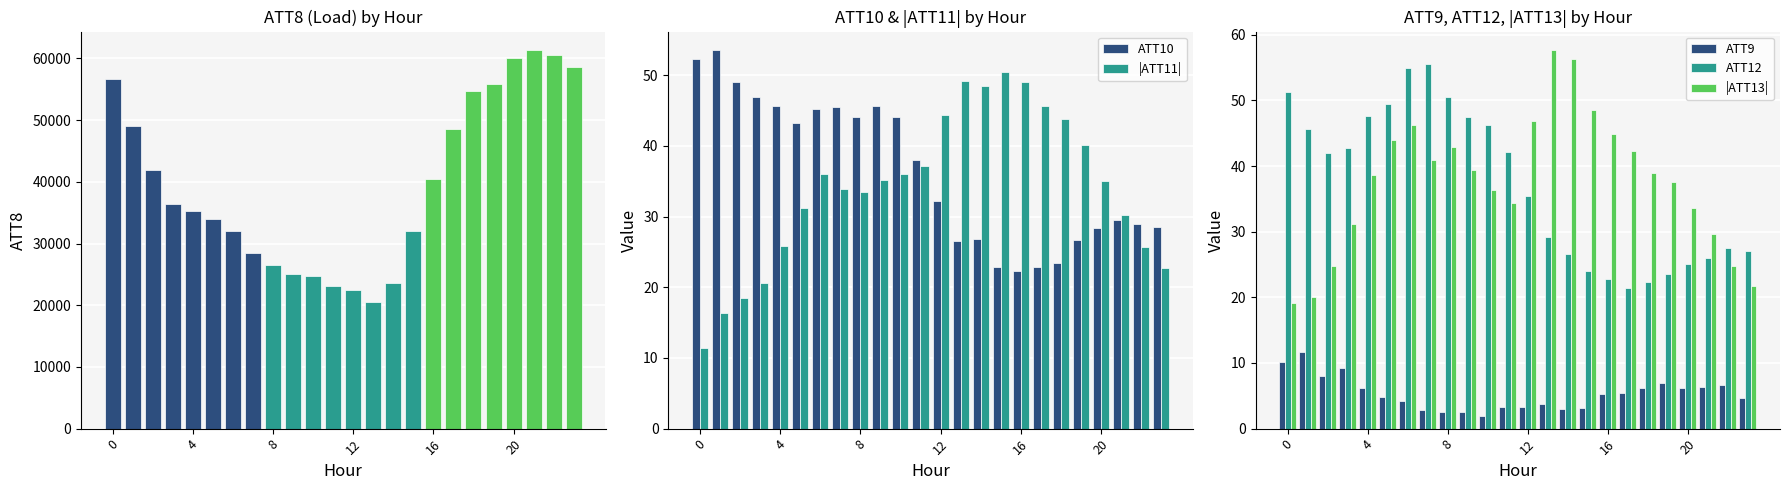

How many categories are shown in the chart?

24